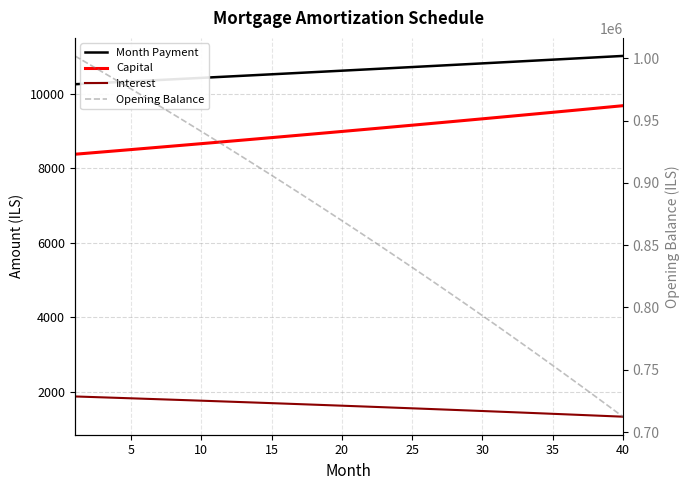

How many data points in Month Payment are above 10638?

20